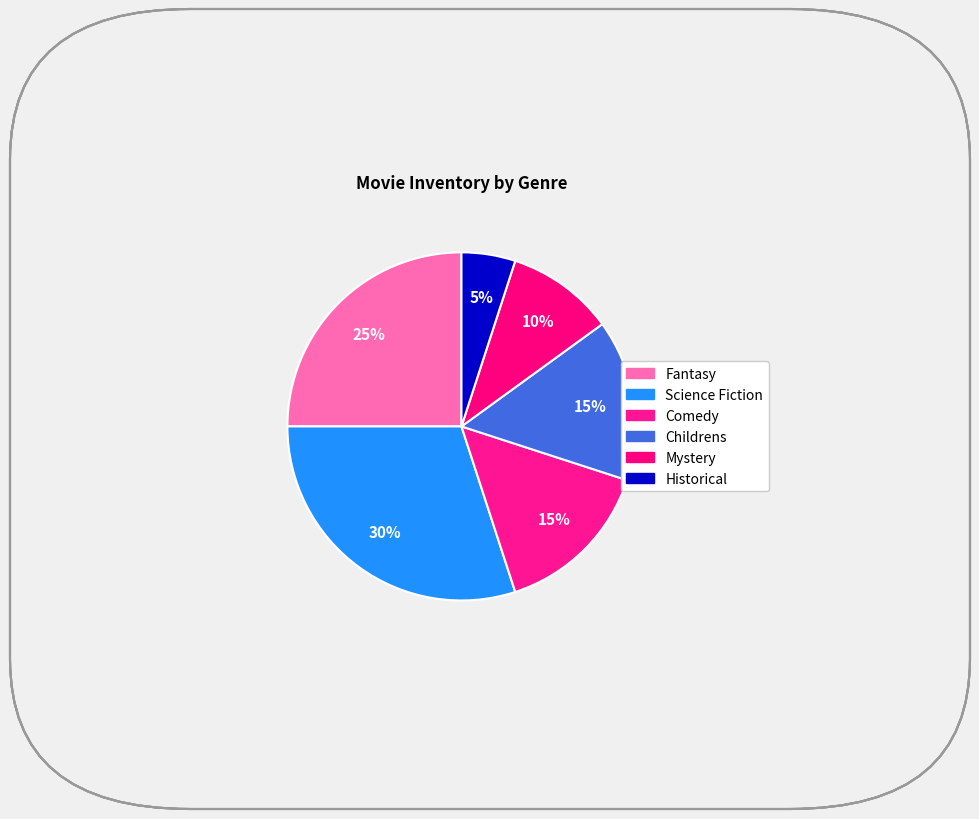

What is the largest slice in the pie chart?

Science Fiction